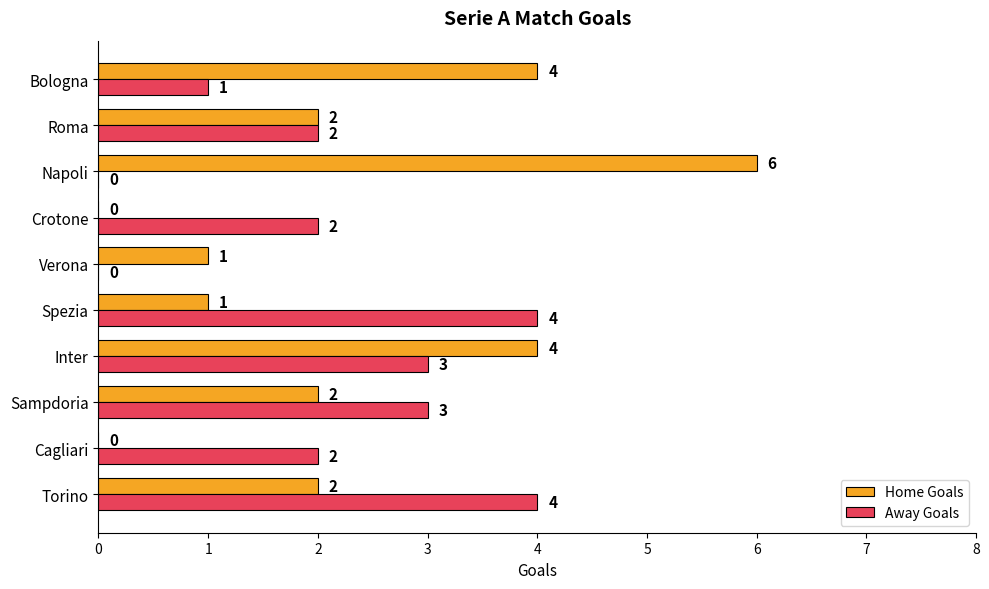

What are all the series names shown in the legend?

Home Goals, Away Goals